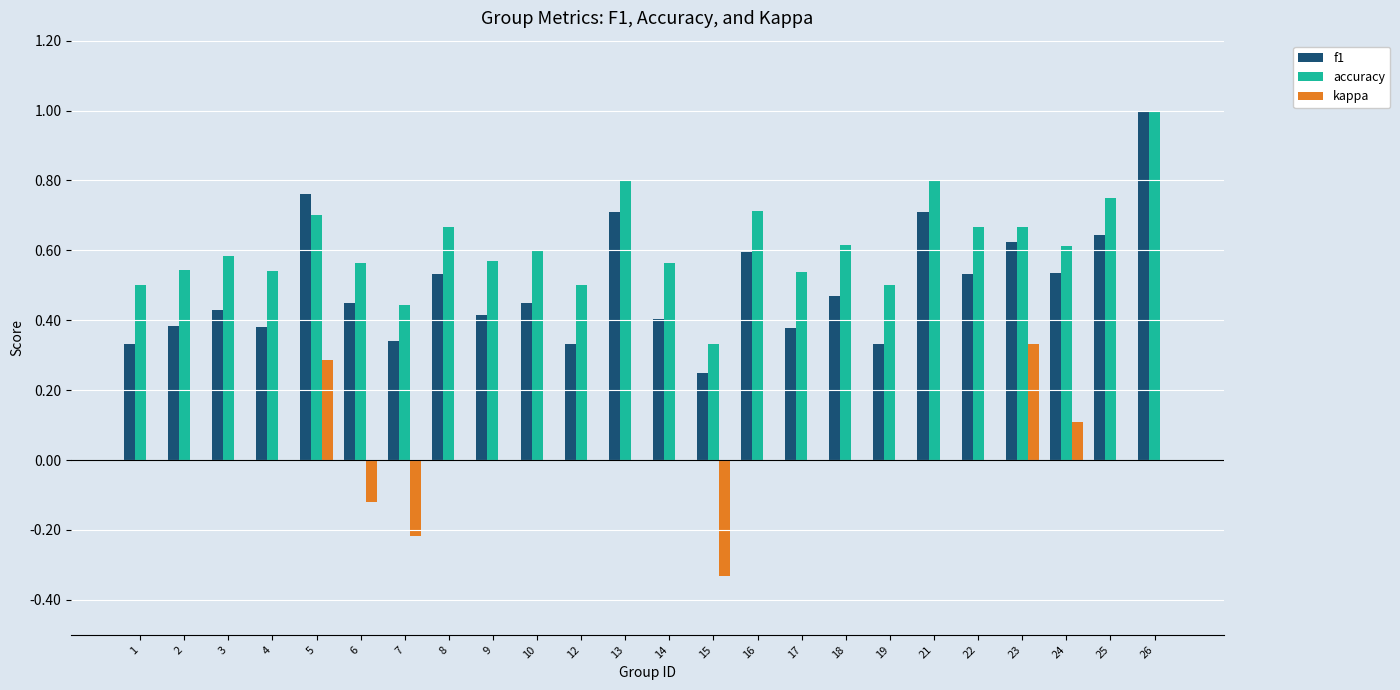

Does the chart contain stacked bars?

No